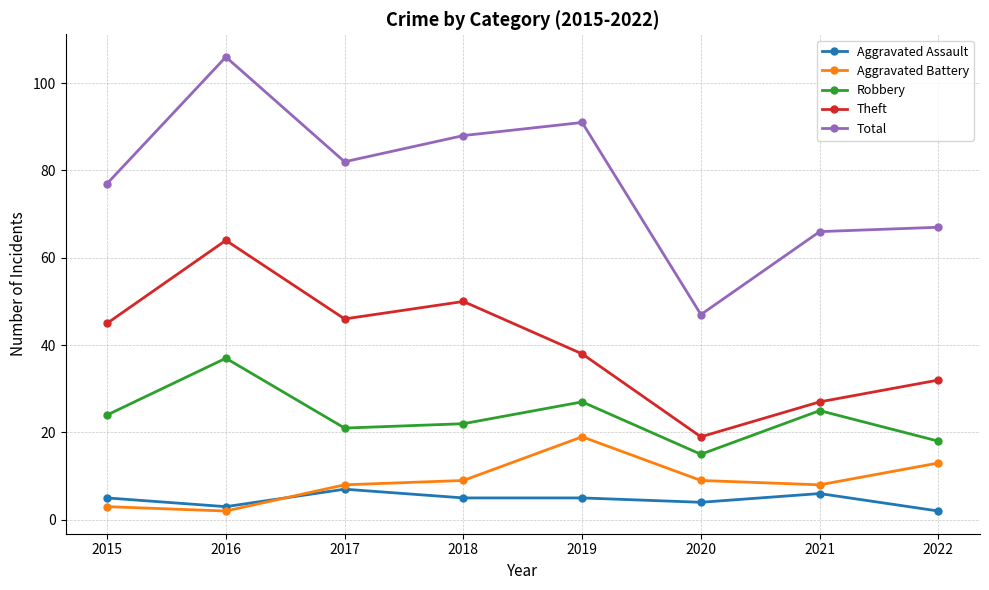

At which category is the sum across all series the highest?

2016